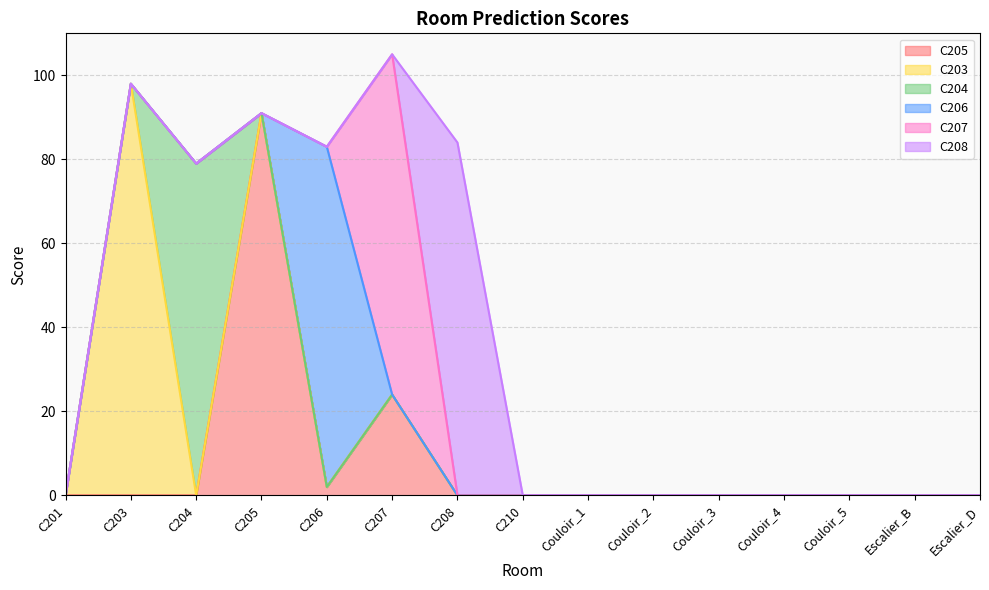

What are all the series names shown in the legend?

C205, C203, C204, C206, C207, C208